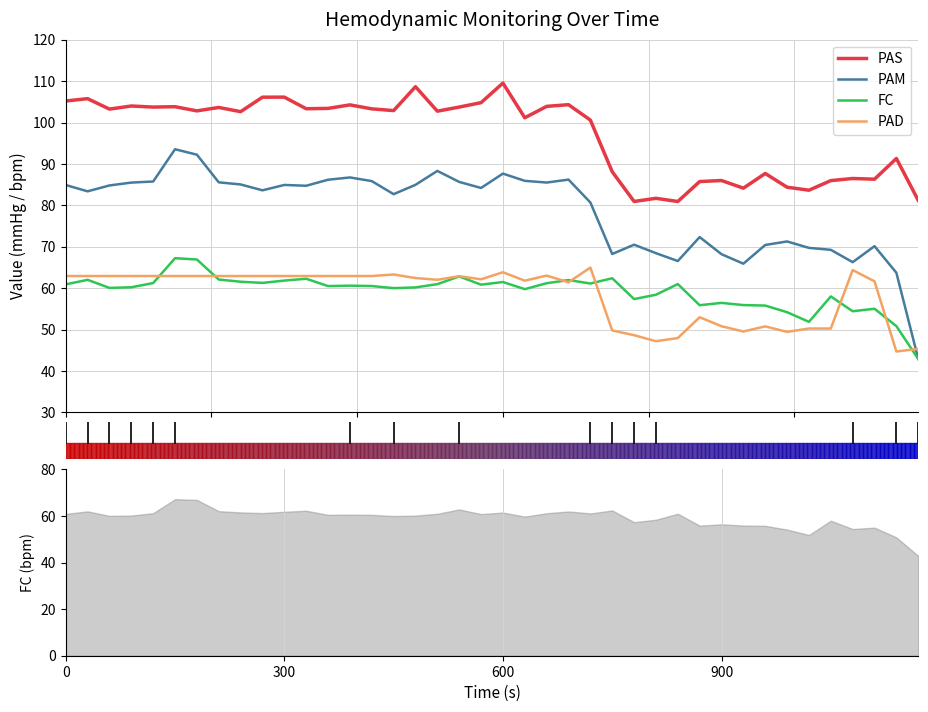

True or false: PAS and PAM intersect in this chart.

False